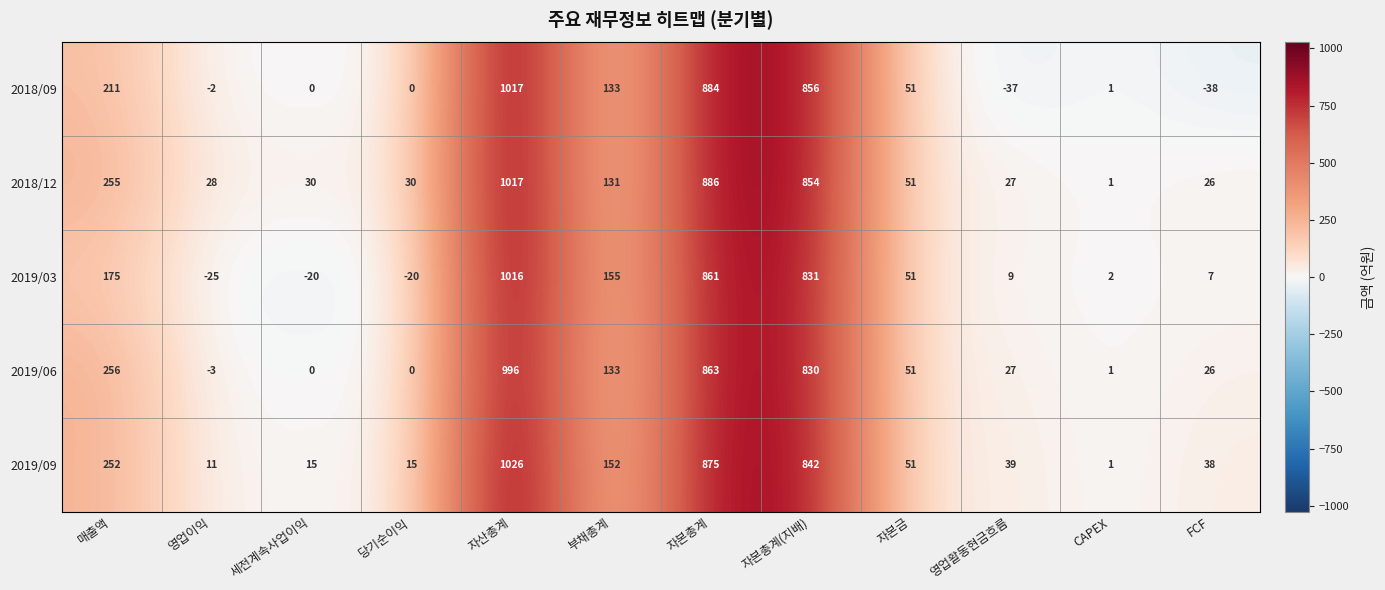

Which series has the largest range (max minus min)?

2018/09